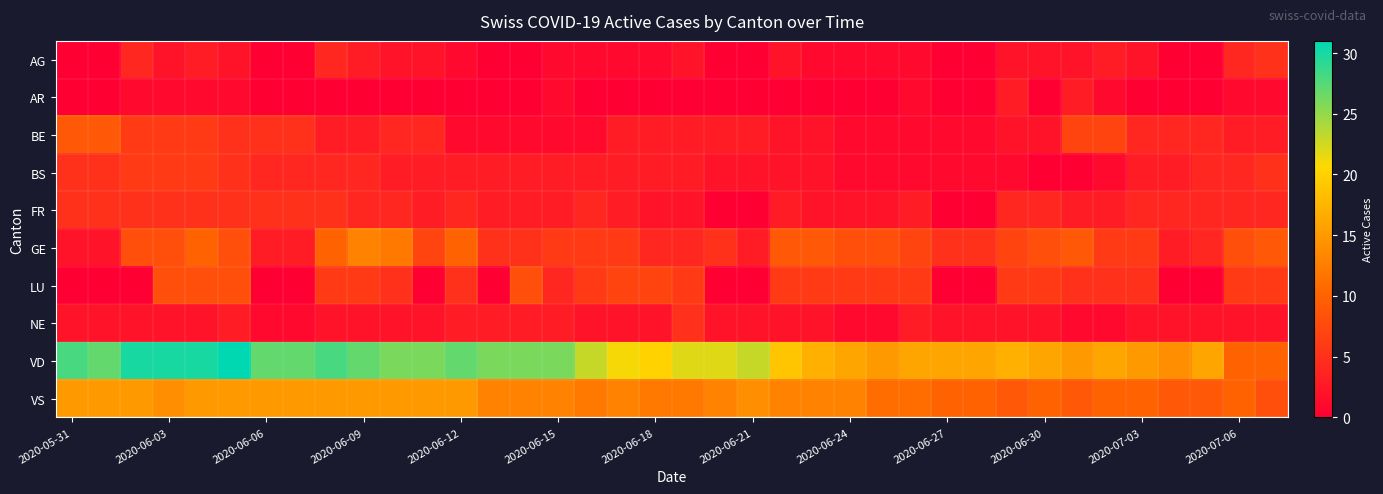

Which series has the largest range (max minus min)?

VD